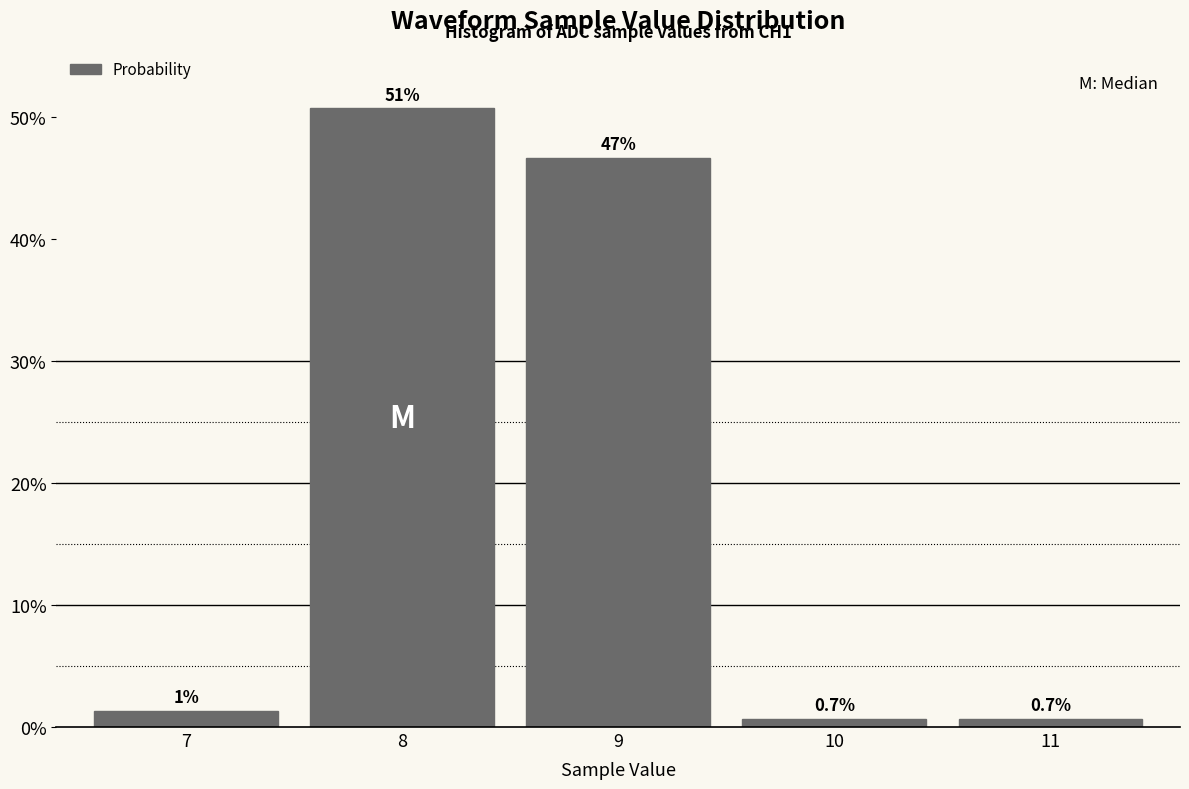

Does the chart contain any negative values?

No